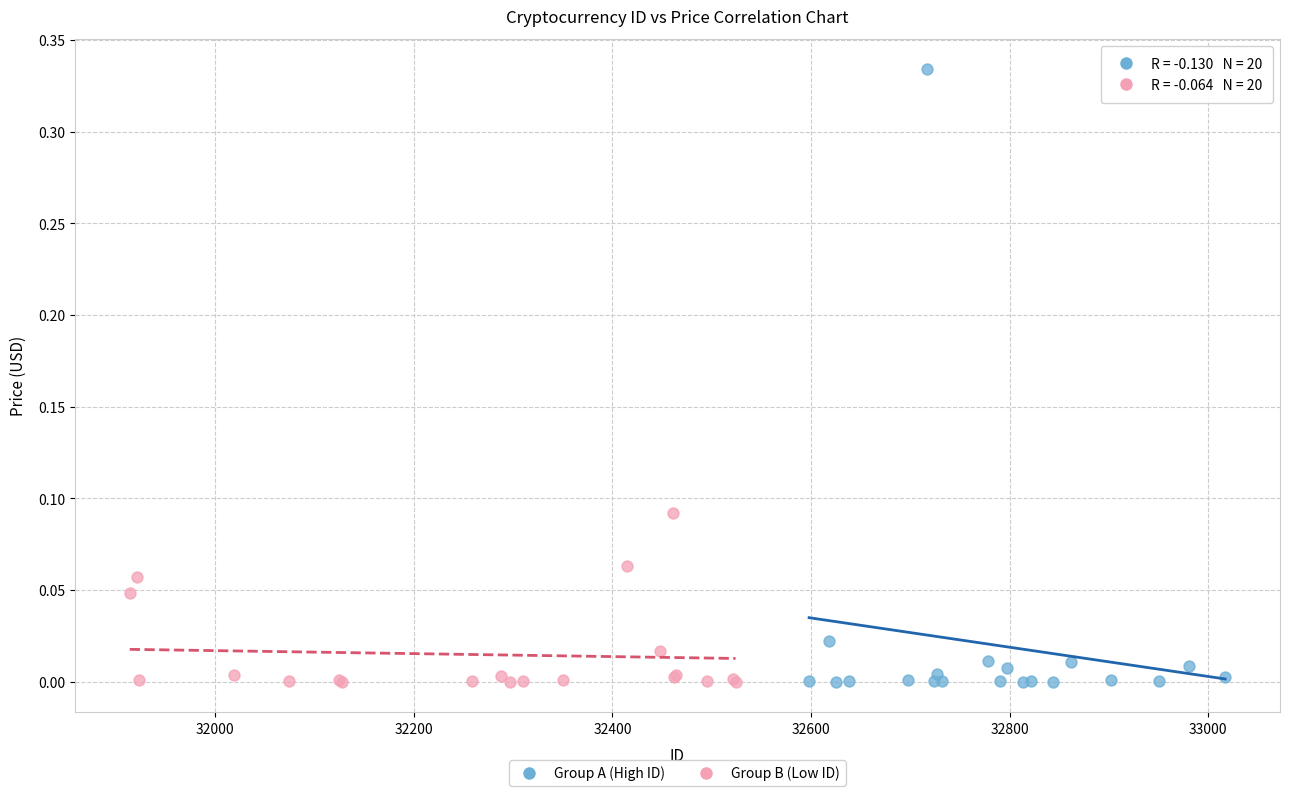

Which series has the largest Y range (max minus min)?

Group A (High ID)